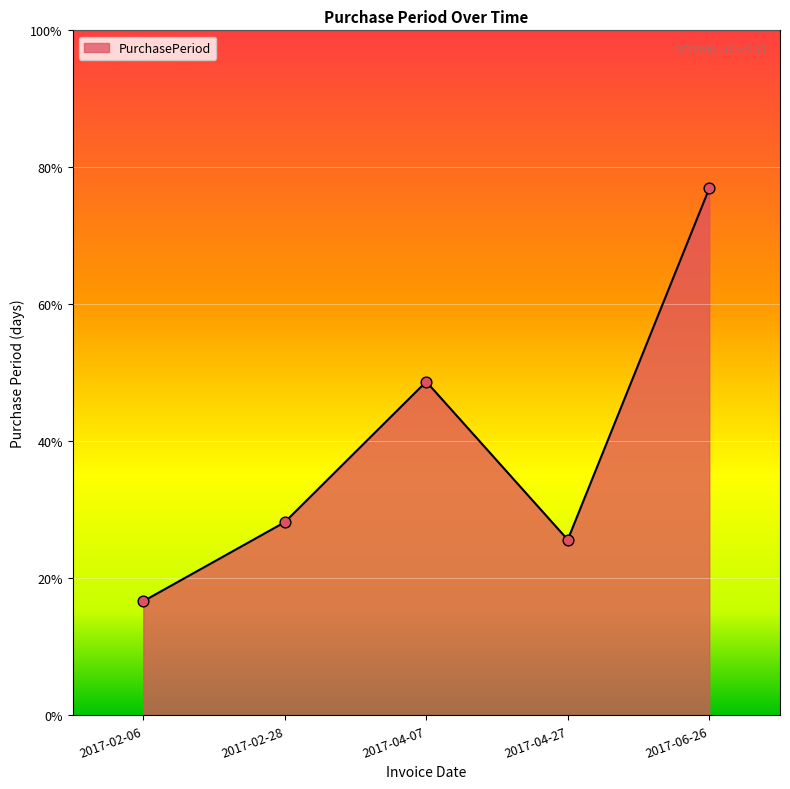

Approximately how many times larger is the value at 2017-02-28 compared to 2017-06-26?

0.4